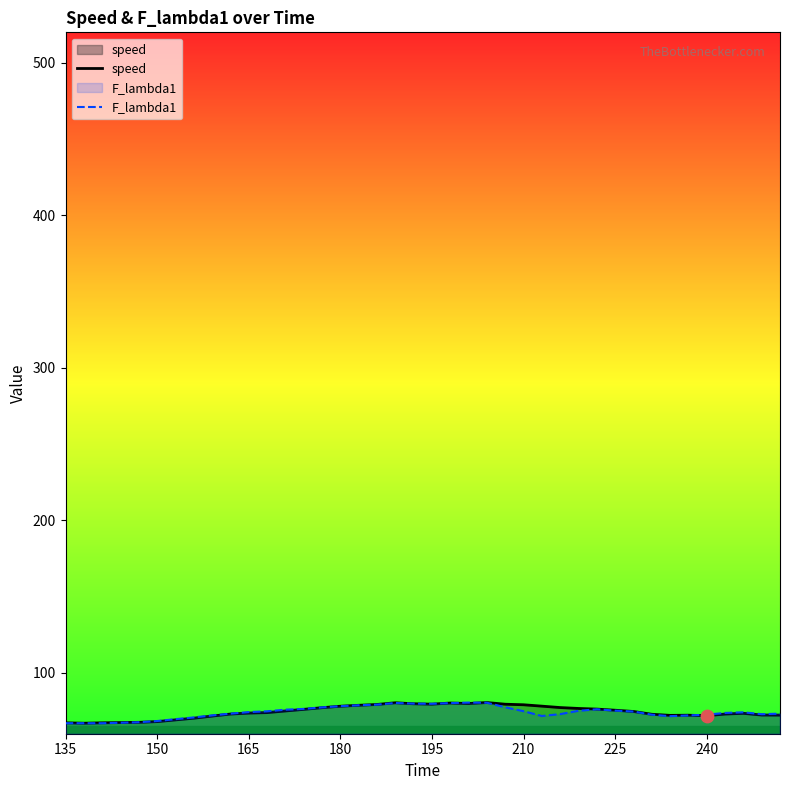

What are all the series names shown in the legend?

speed, F_lambda1